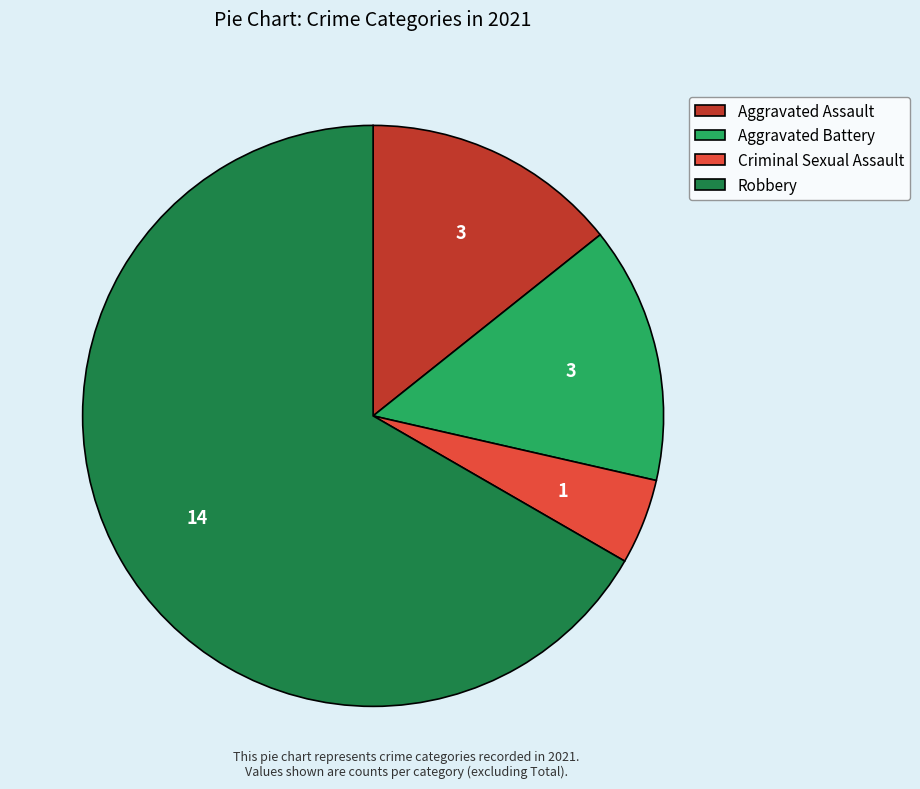

Does Robbery represent more than half of the total?

Yes